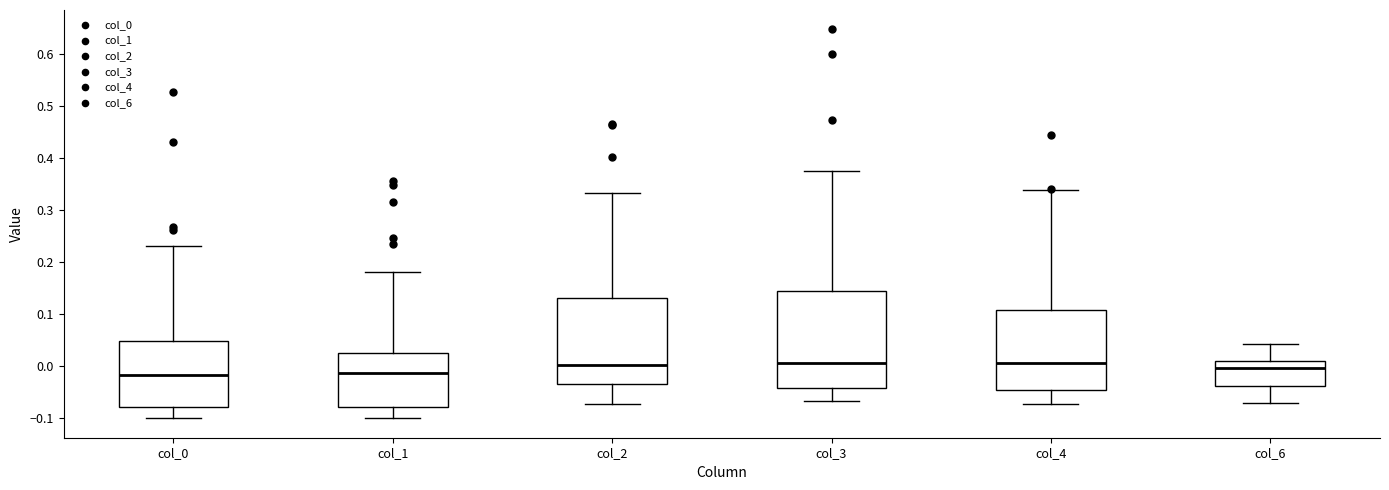

Where does the upper whisker of the box for col_6 end on the y-axis? The values are not printed on the chart, so give them approximately, as read against the axis.

0.04